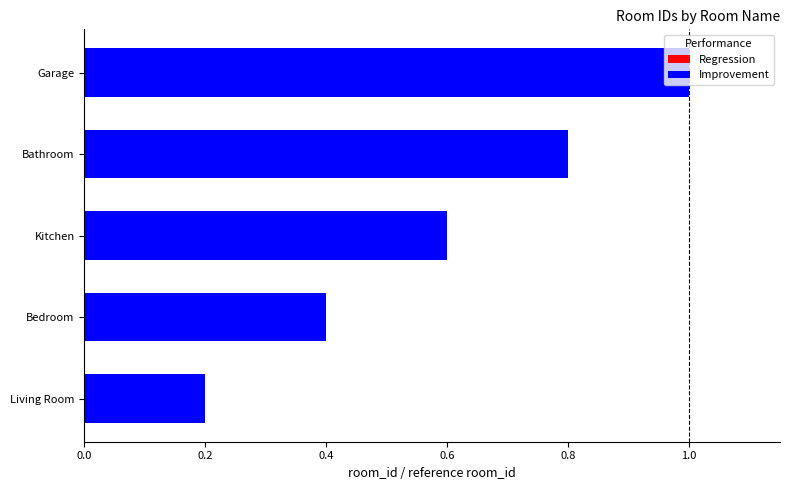

At which category does the chart reach its peak across all series?

Garage